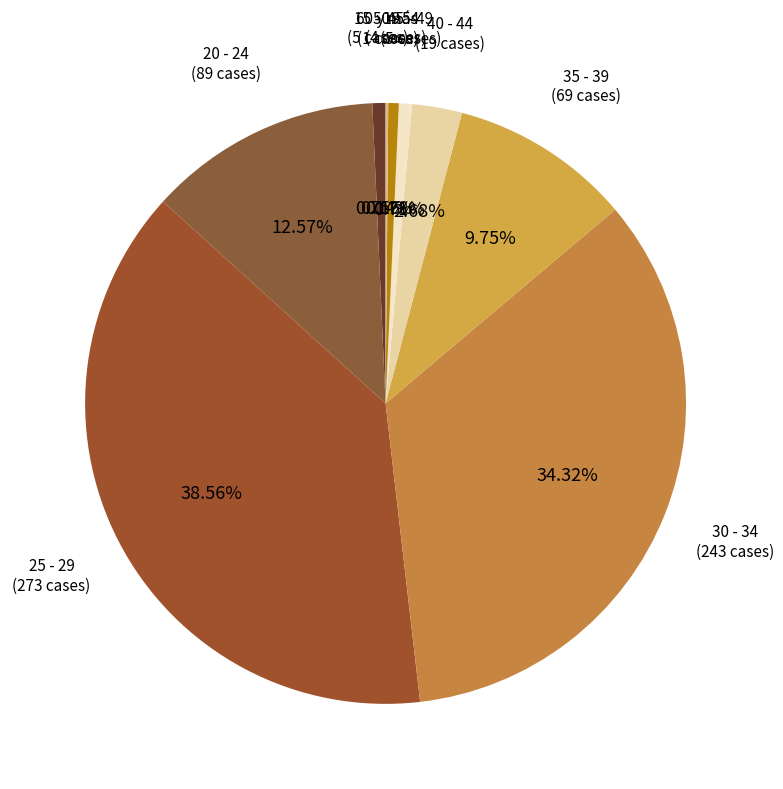

Which category has the biggest portion of the pie?

25 - 29